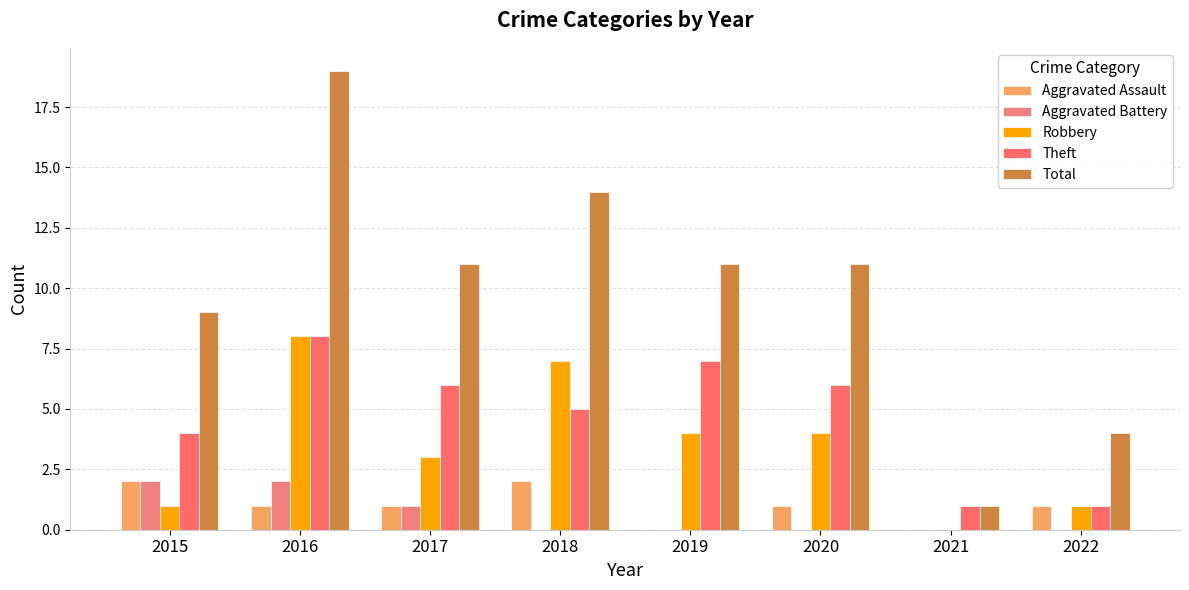

What is the value of the Aggravated Assault bar at the 2nd from the left?

1